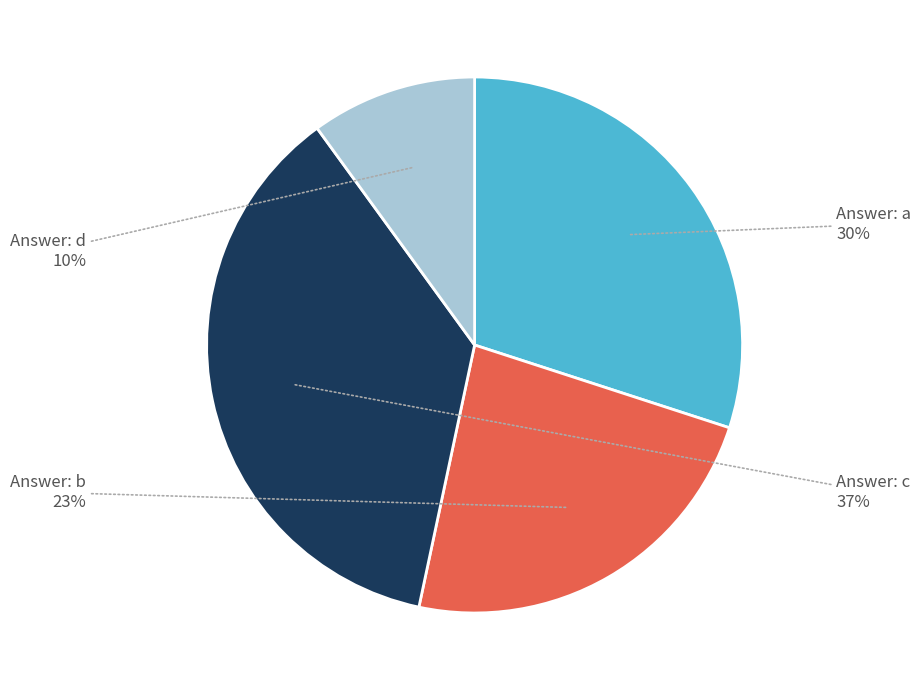

Is there a majority slice in this chart?

No